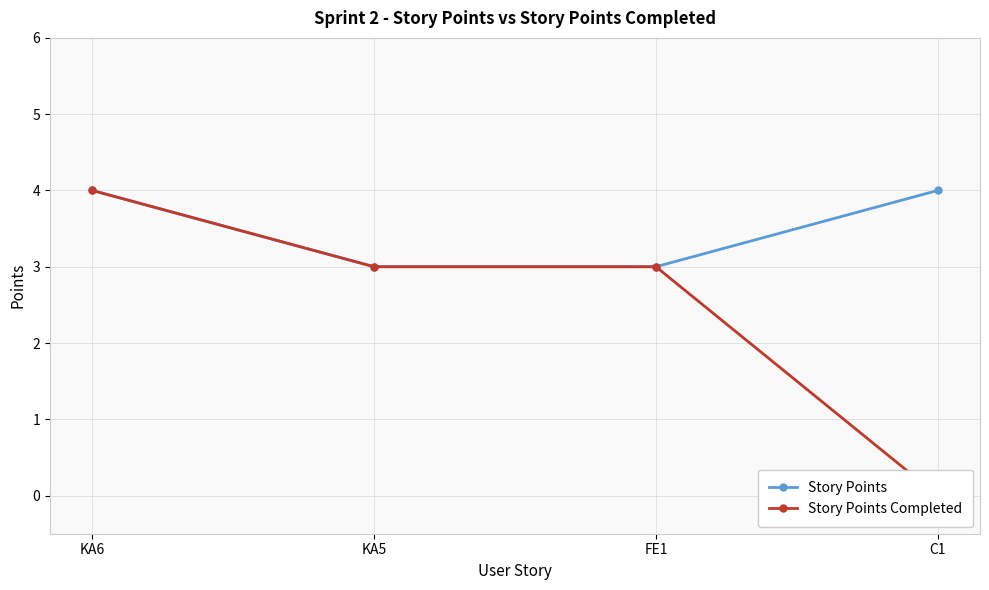

How many lines are shown in the chart?

2